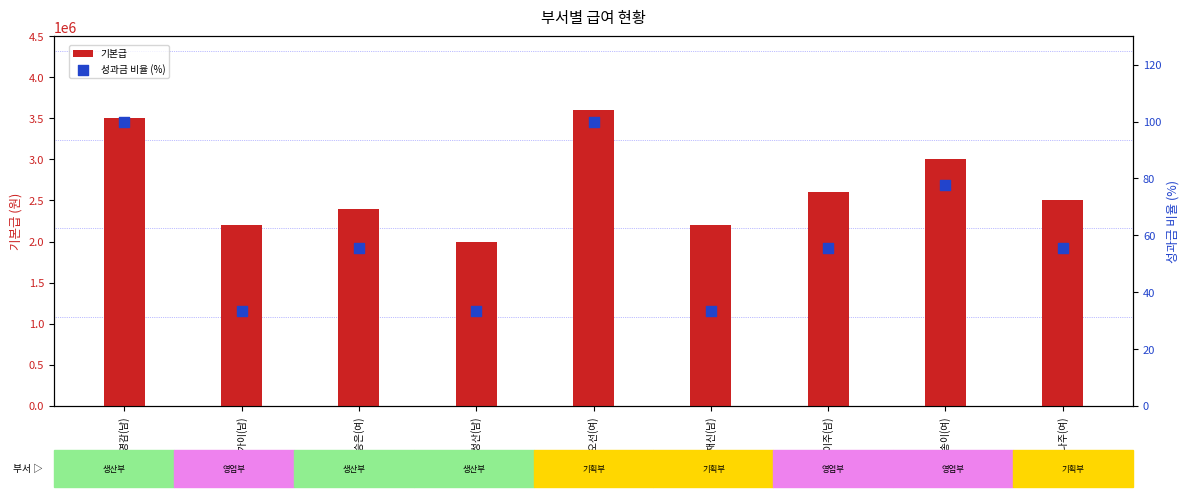

Which series has the largest Y range (max minus min)?

기본급